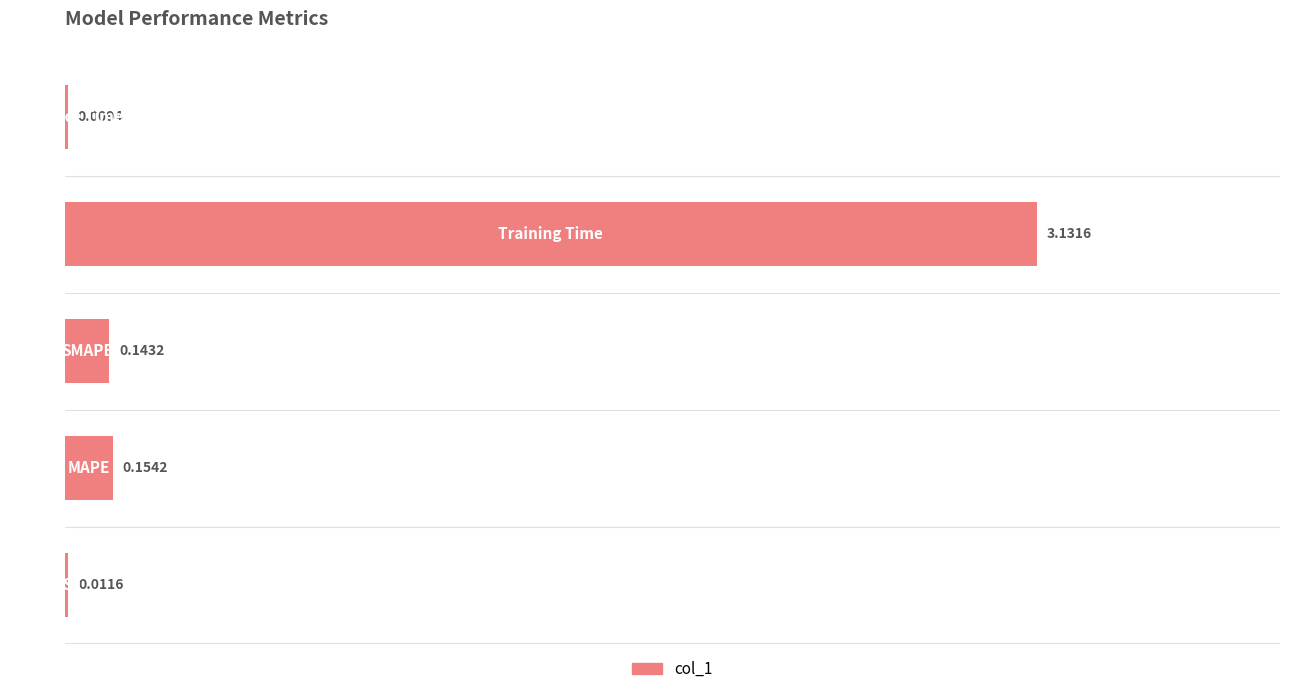

What is the greatest value displayed?

3.1